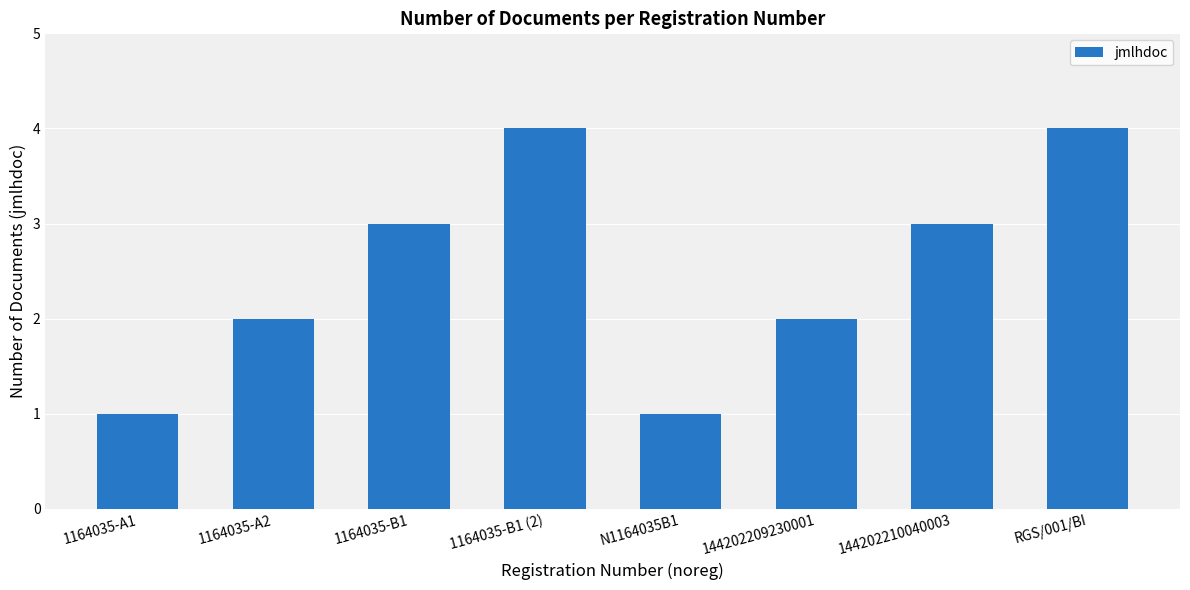

The chart shows a value of 1 at 144202209230001. True or false?

False